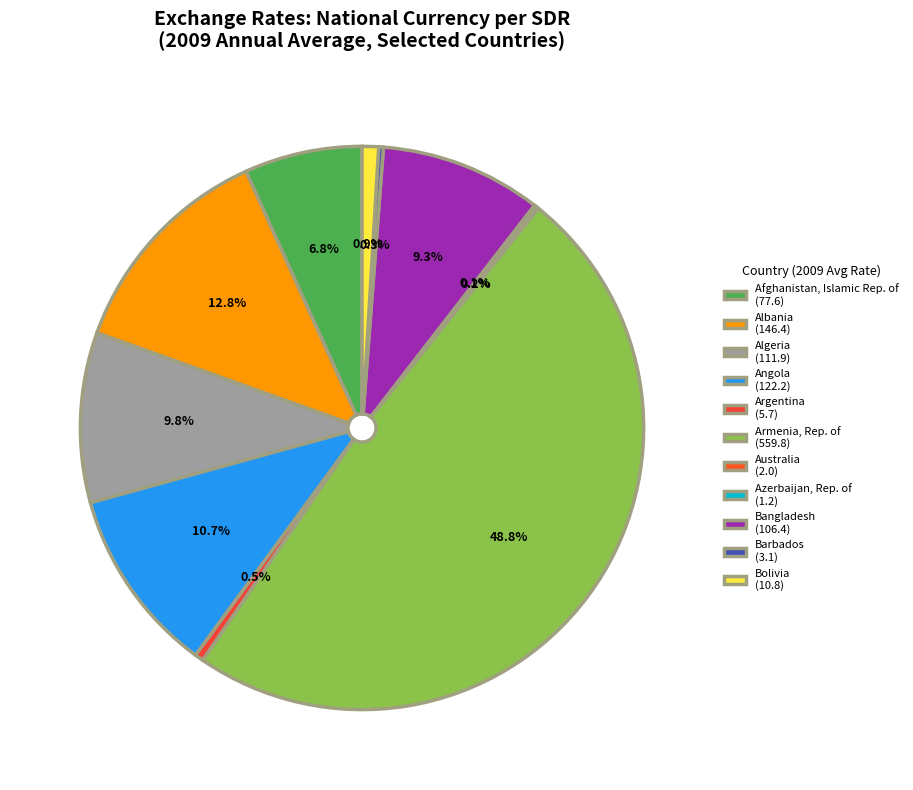

Which category has the biggest portion of the pie?

Armenia, Rep. of